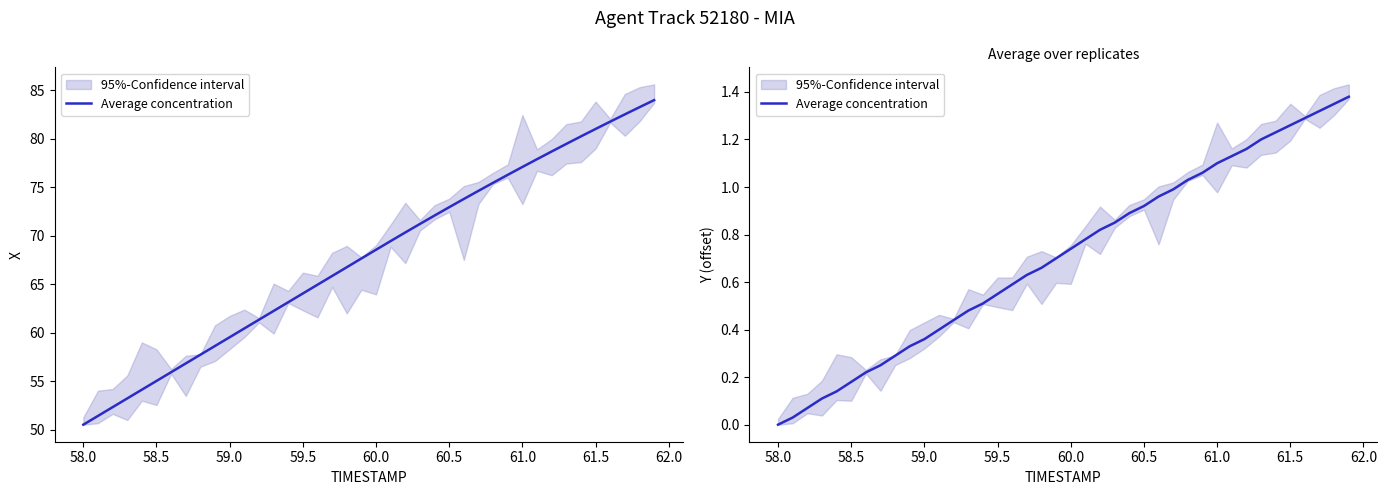

How many series are shown in this chart?

1